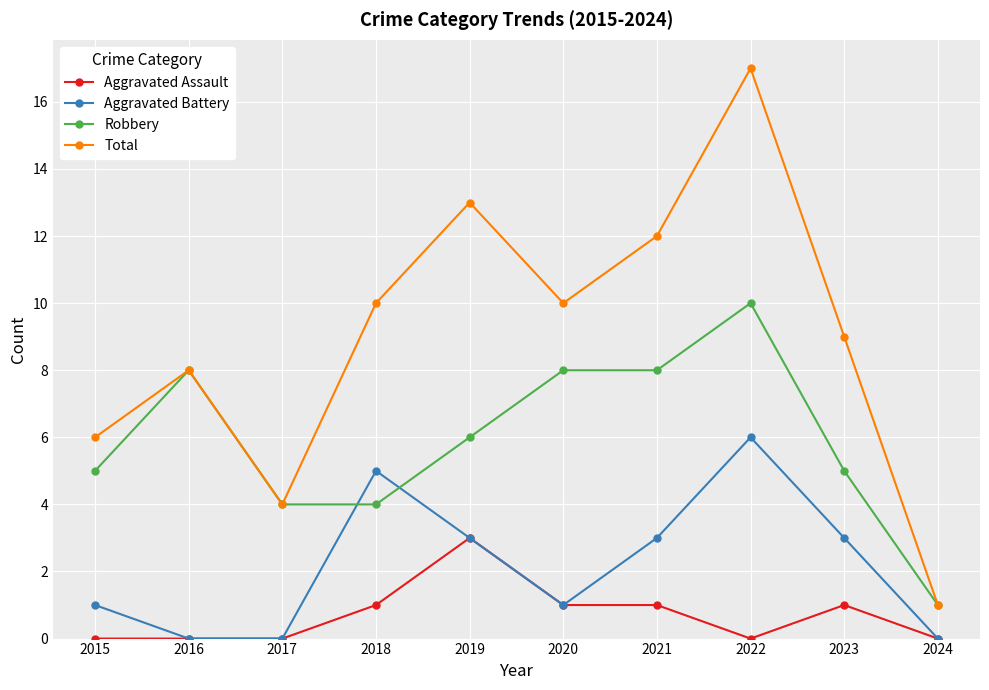

The value of Aggravated Battery at 2021 is 3. True or false?

True